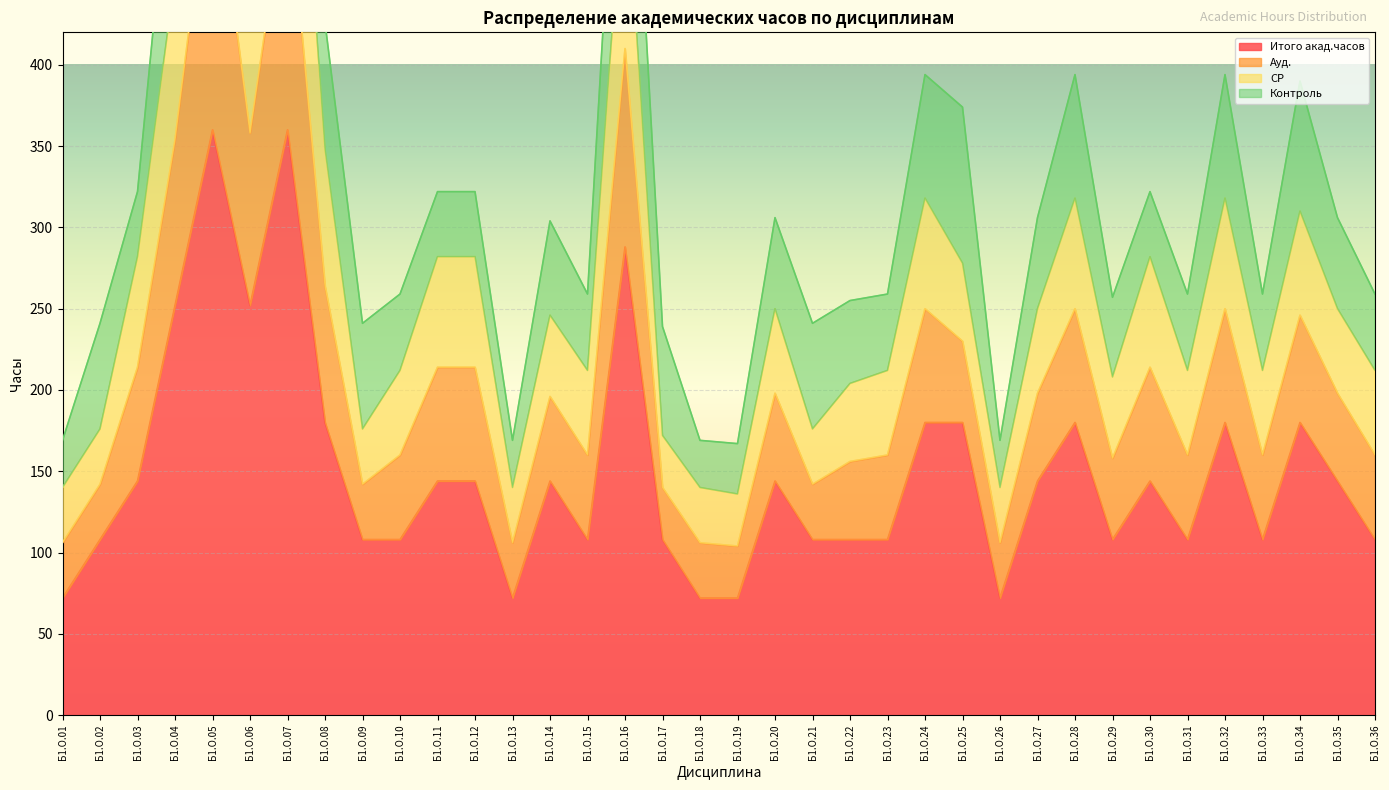

True or false: Итого акад.часов has a value of 72 at Б1.О.18.

True